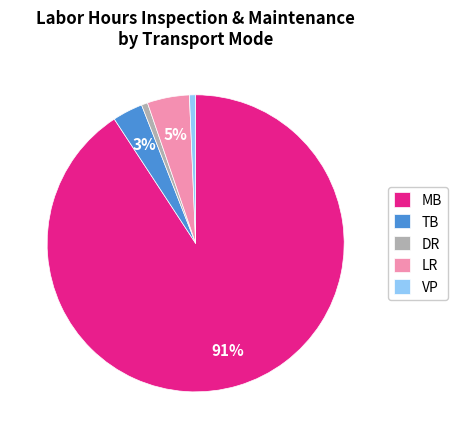

To the nearest percent, what is the average slice percentage?

20%